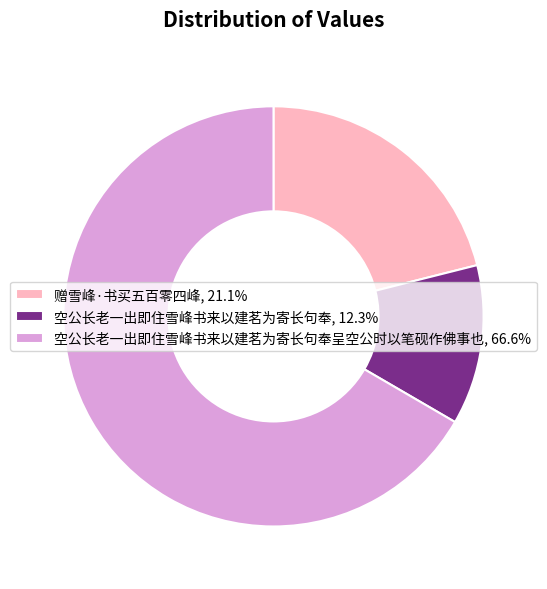

Combined, do 空公长老一出即住雪峰书来以建茗为寄长句奉, 12.3% and 空公长老一出即住雪峰书来以建茗为寄长句奉呈空公时以笔砚作佛事也, 66.6% account for over 50%?

Yes